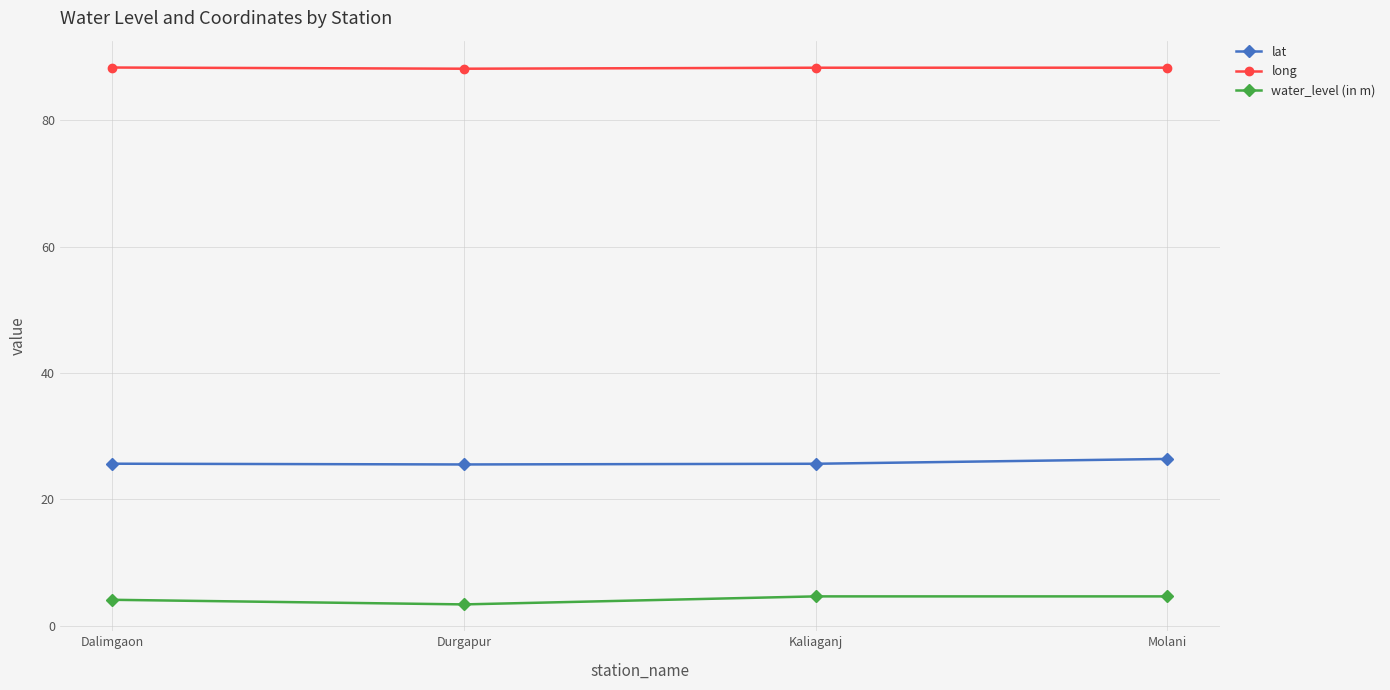

What is the highest value of the lat series?

26.4